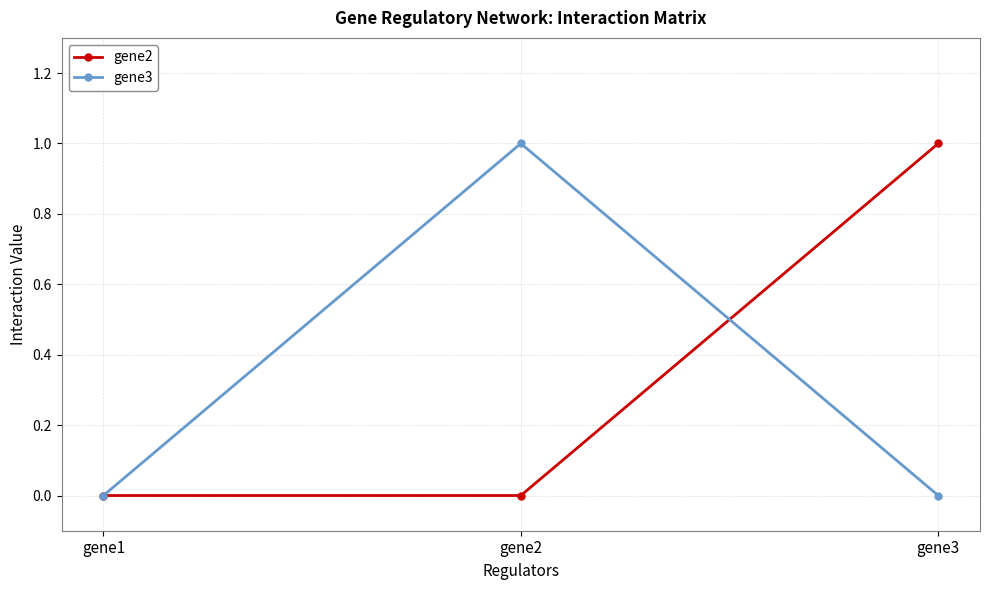

Reading left to right, extract all data points from this chart.

gene2: gene1=0	gene2=0	gene3=1
gene3: gene1=0	gene2=1	gene3=0